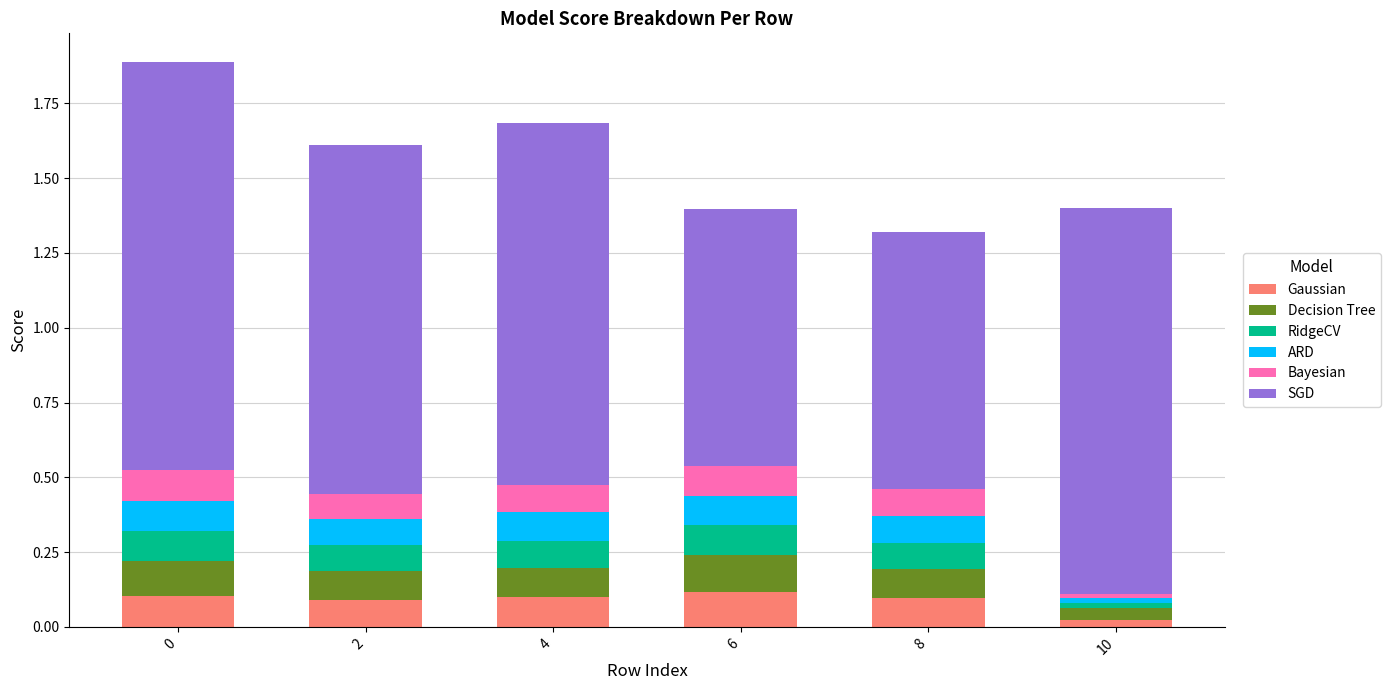

The value of Gaussian at 6 is 0.1. True or false?

True